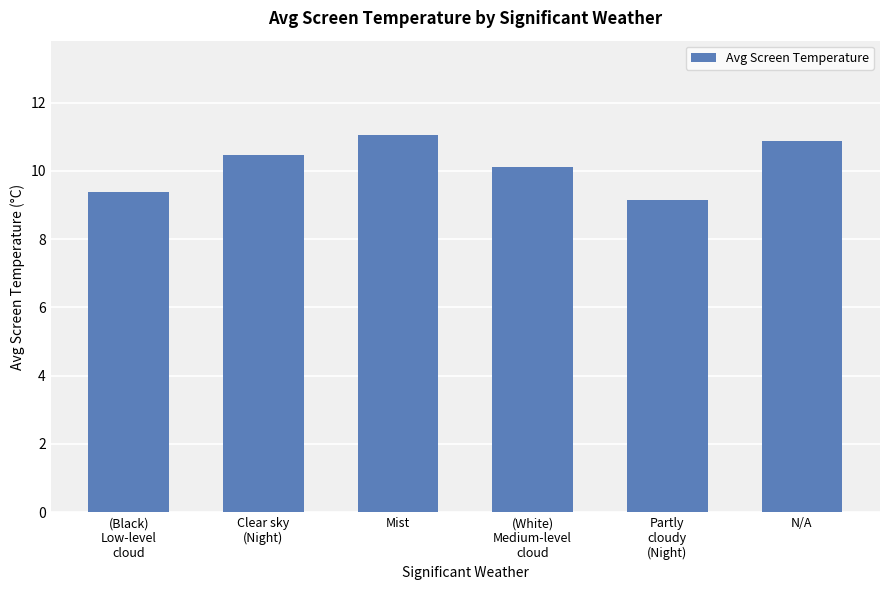

True or false: the data shows 11.1 at Mist.

True